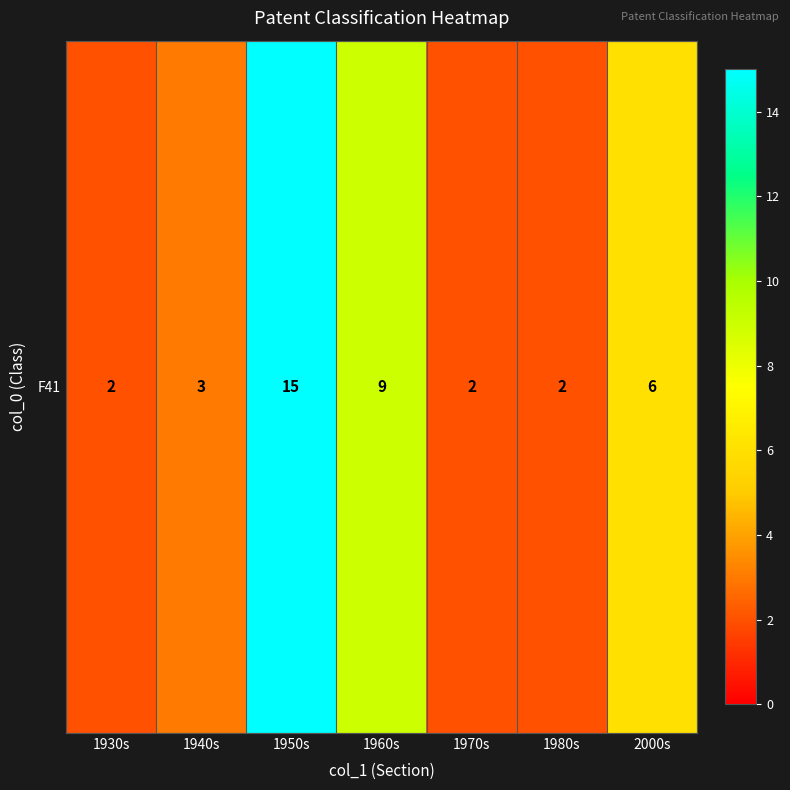

Count the number of values greater than 3.

3